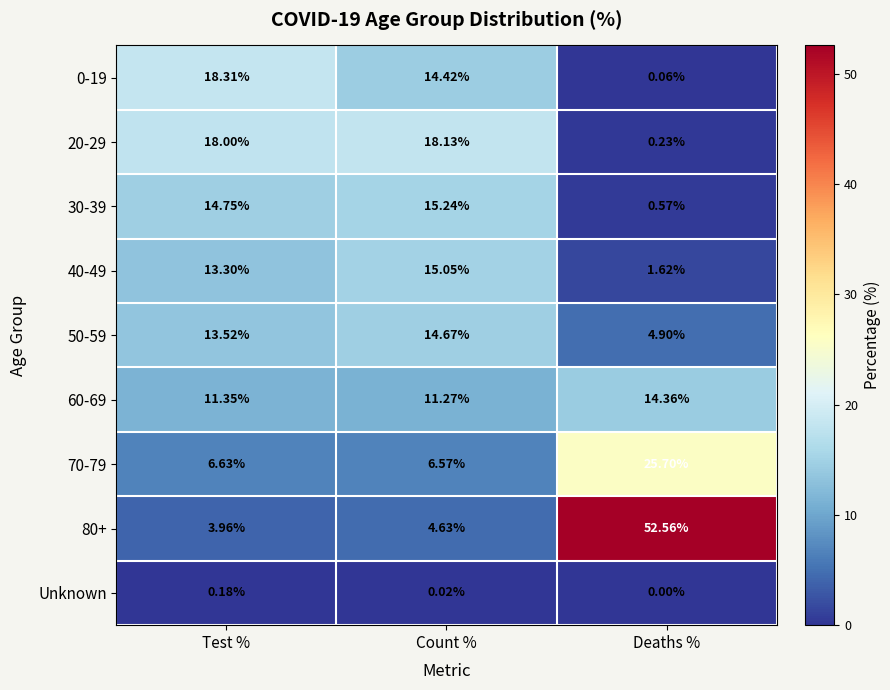

At how many categories does at least one series exceed 32?

1